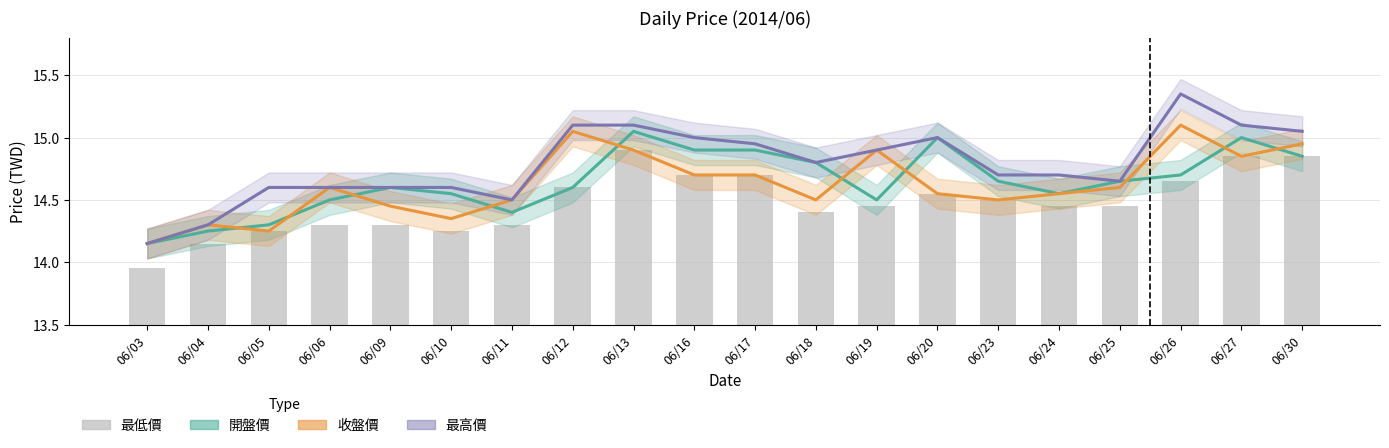

Rank the series at 06/06 from highest to lowest value.

收盤價, 最高價, 開盤價, 最低價